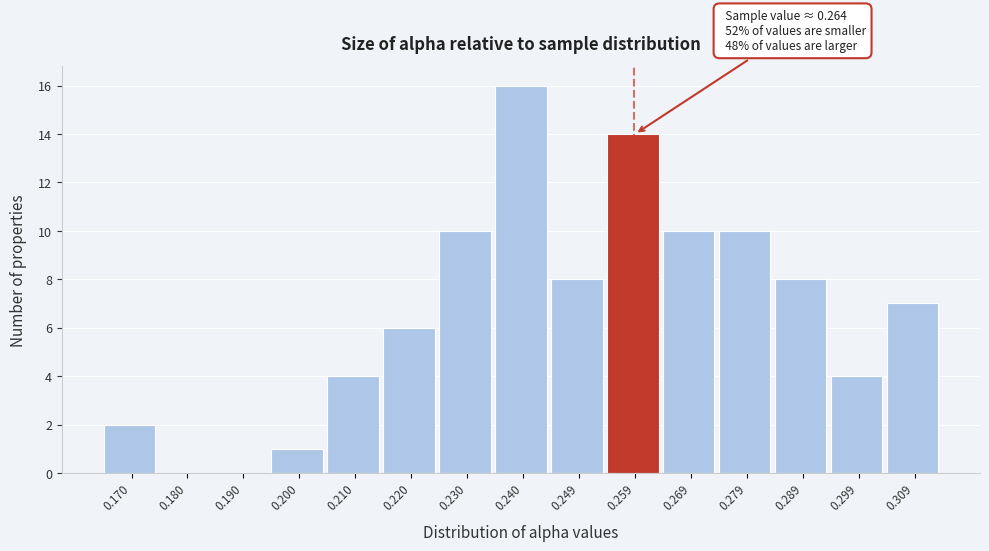

Reading left to right, transcribe all the data shown in this chart.

0.170=2	0.180=0	0.190=0	0.200=1	0.210=4	0.220=6	0.230=10	0.240=16	0.249=8	0.259=14	0.269=10	0.279=10	0.289=8	0.299=4	0.309=7